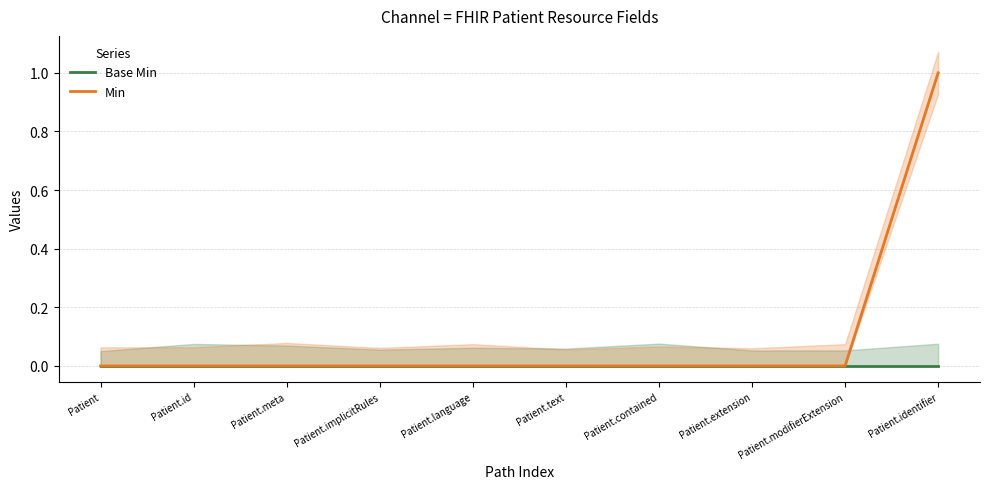

Which series has the largest range (max minus min)?

Min